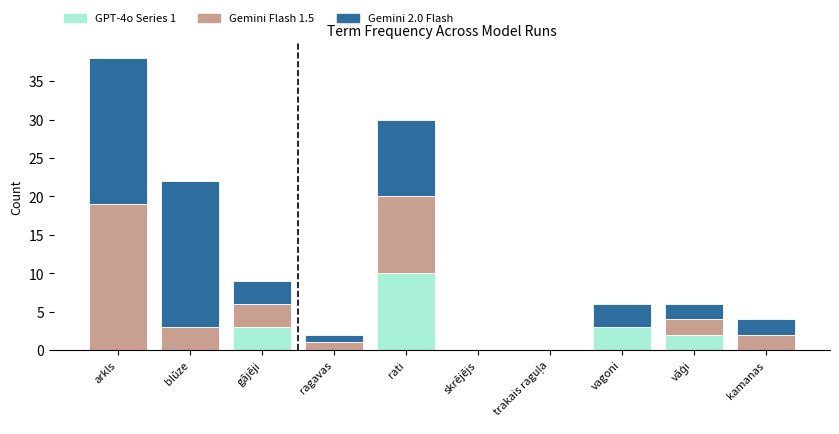

At which category is the sum across all series the highest?

arkls